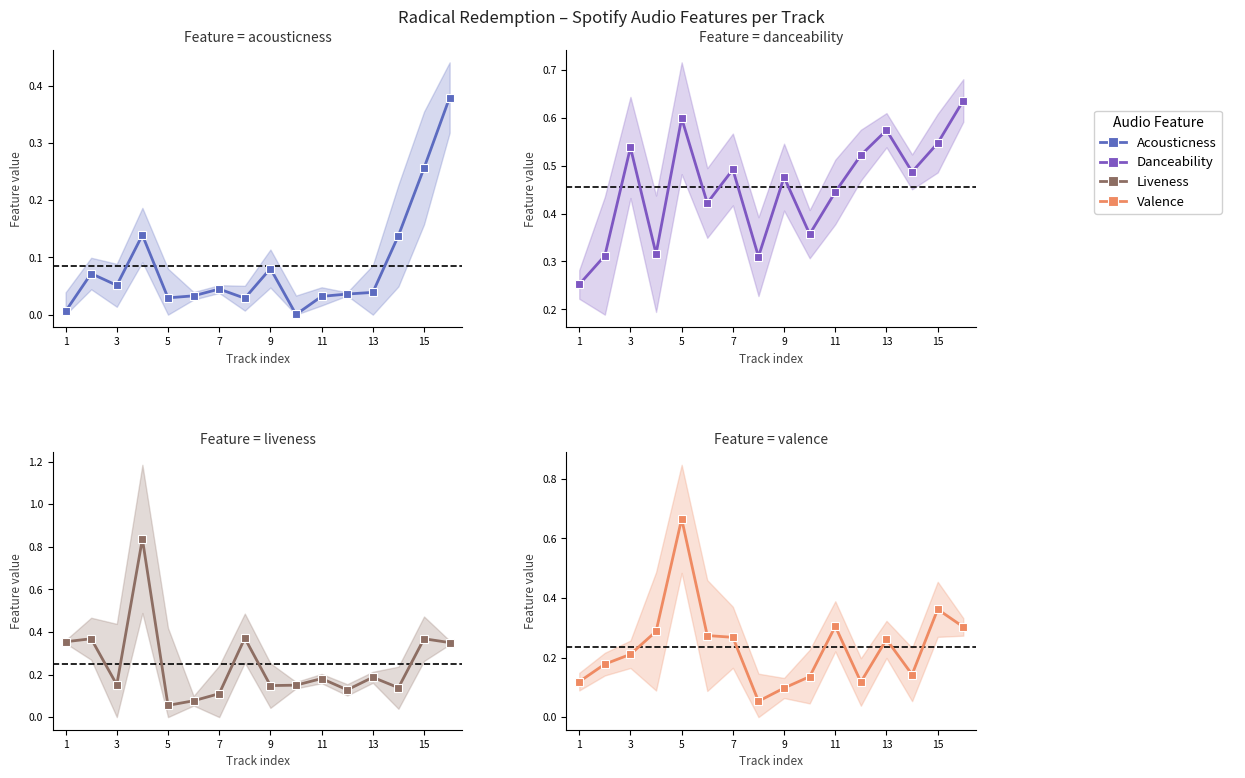

List the series in order of their peak value, highest first.

liveness, valence, danceability, acousticness